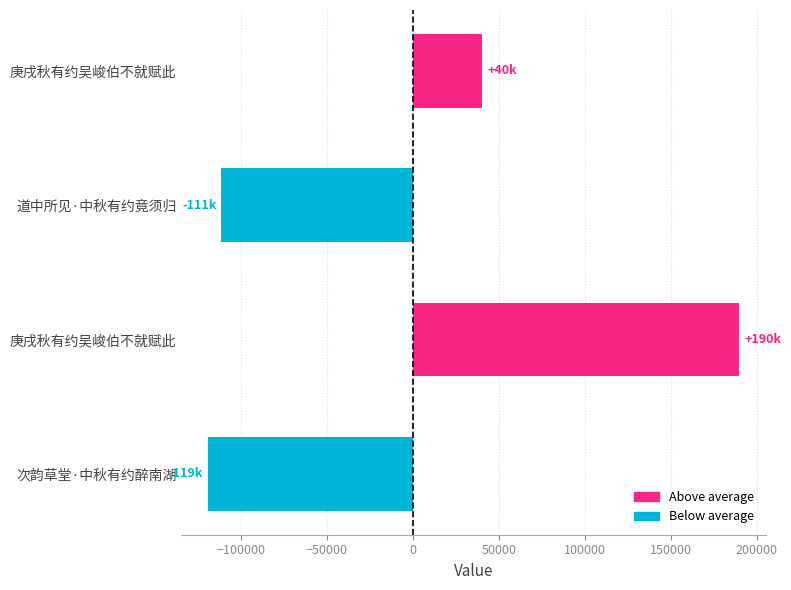

How many bars are there in total?

4